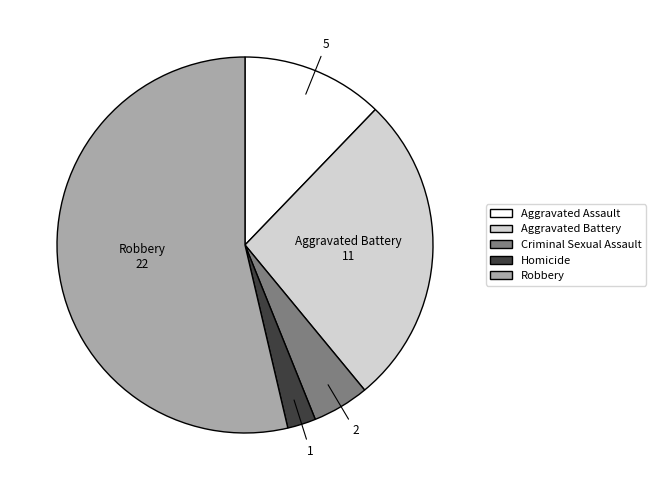

How many segments does this pie chart have?

5